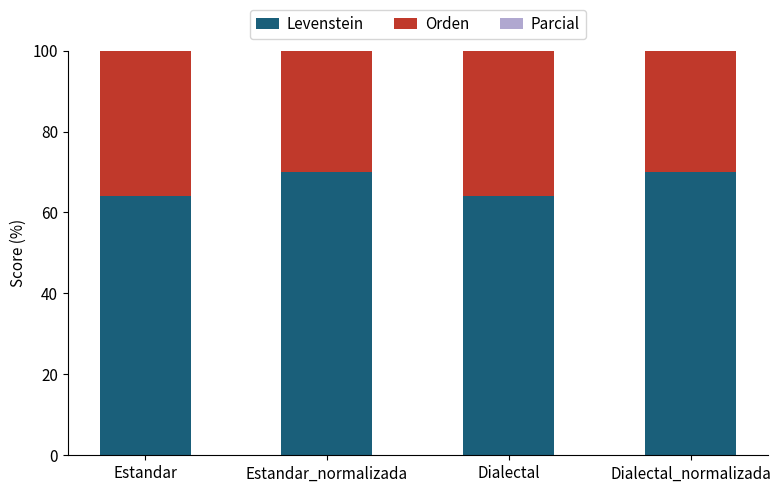

What are all the series names shown in the legend?

Levenstein, Orden, Parcial